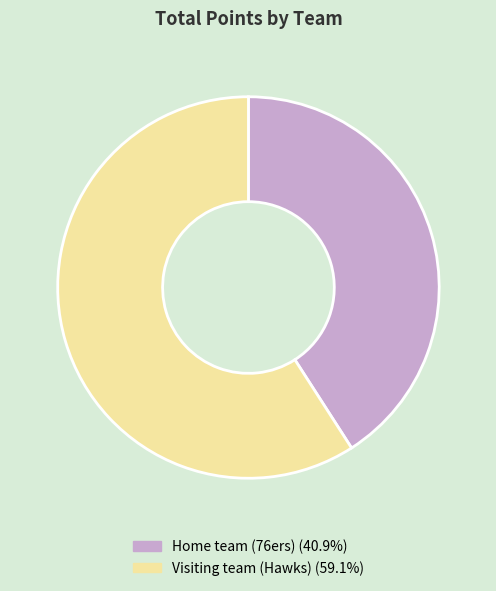

Which category has the biggest portion of the pie?

Visiting team (Hawks)